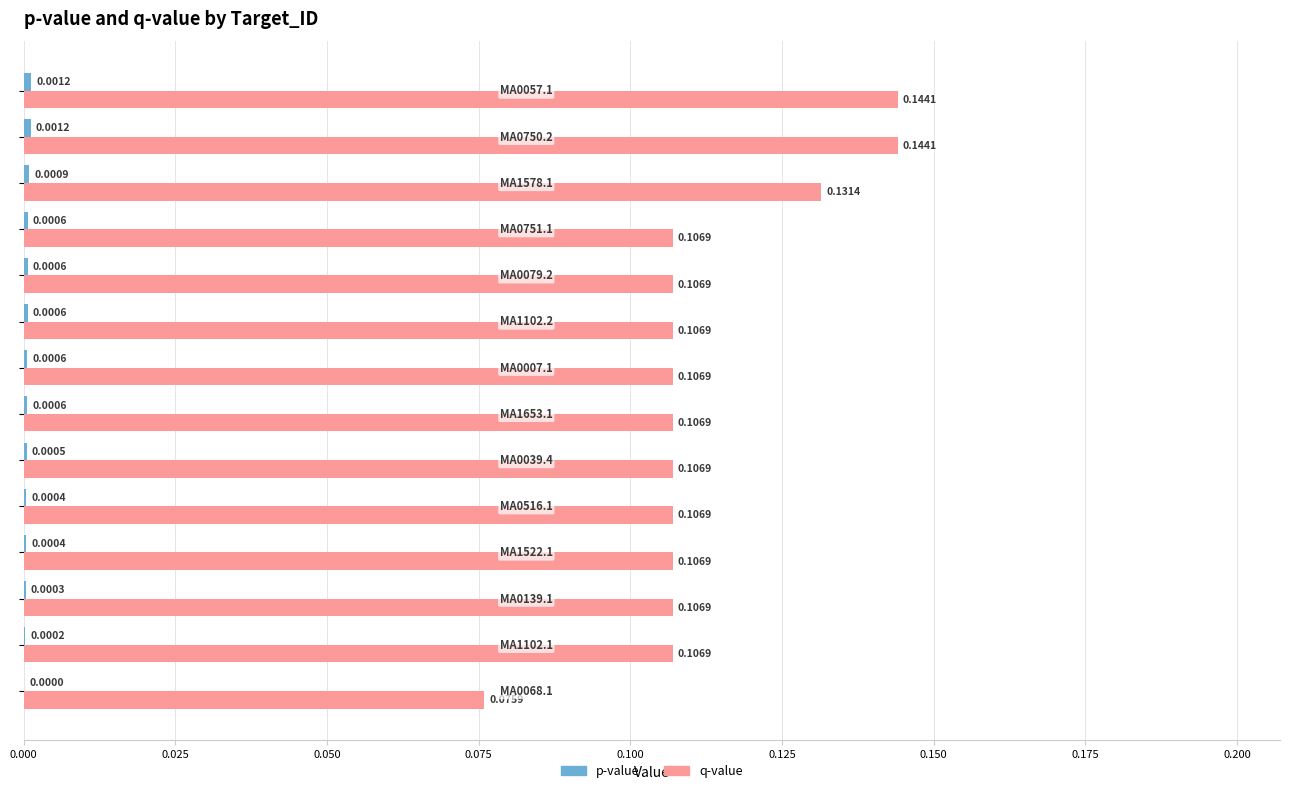

How many data points does each series have?

14